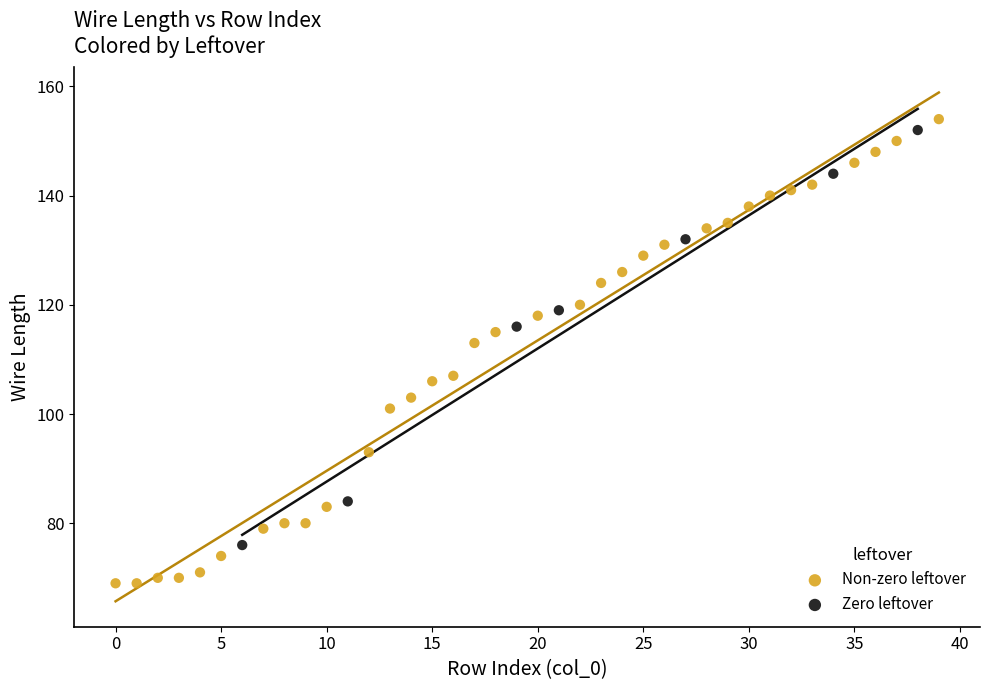

Which series contains the lowest Y value?

Non-zero leftover